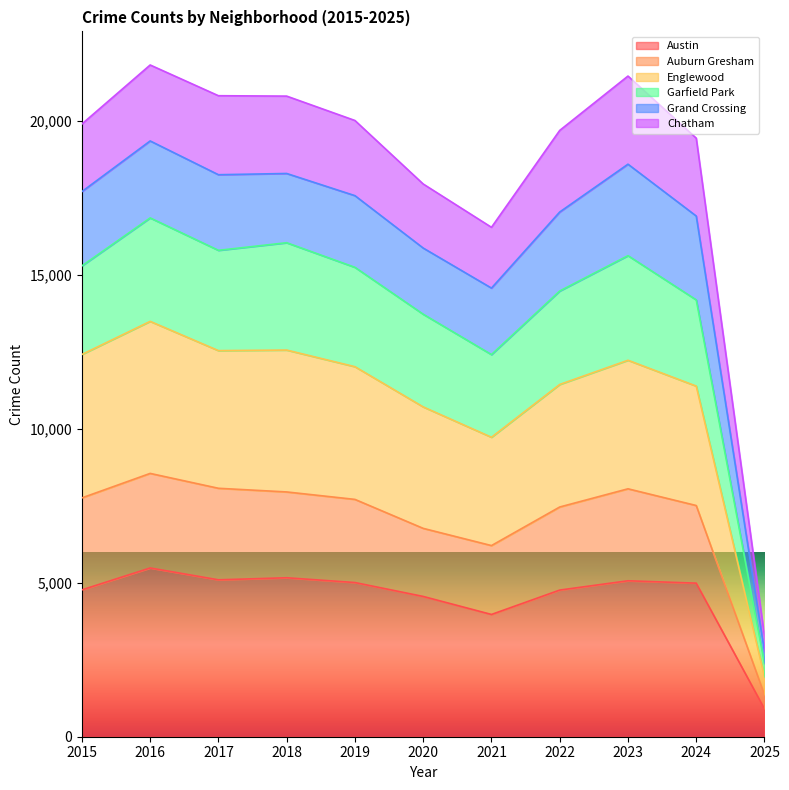

What are all the series names shown in the legend?

Austin, Auburn Gresham, Englewood, Garfield Park, Grand Crossing, Chatham